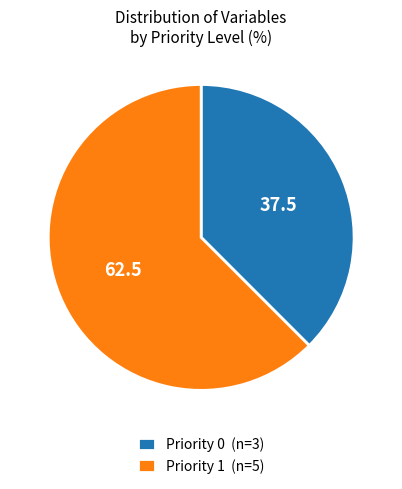

Approximately how many times larger is the value at Priority 1 (n=5) compared to Priority 0 (n=3)?

1.7